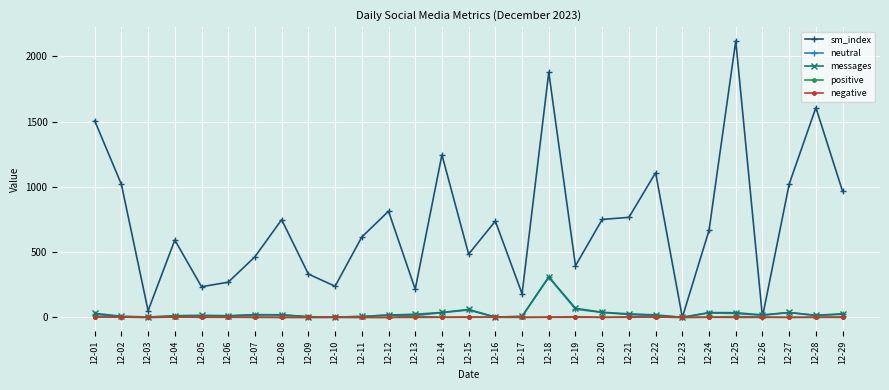

True or false: neutral has more than 0 points higher than both neighbors.

True